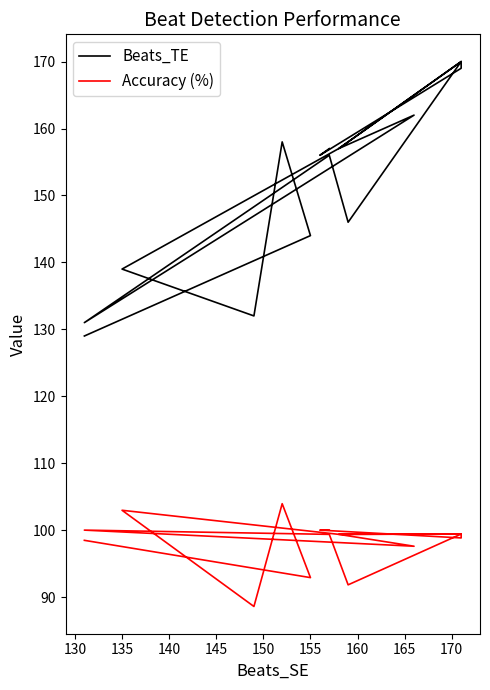

The value of Accuracy (%) at 140 is 99.4. True or false?

True